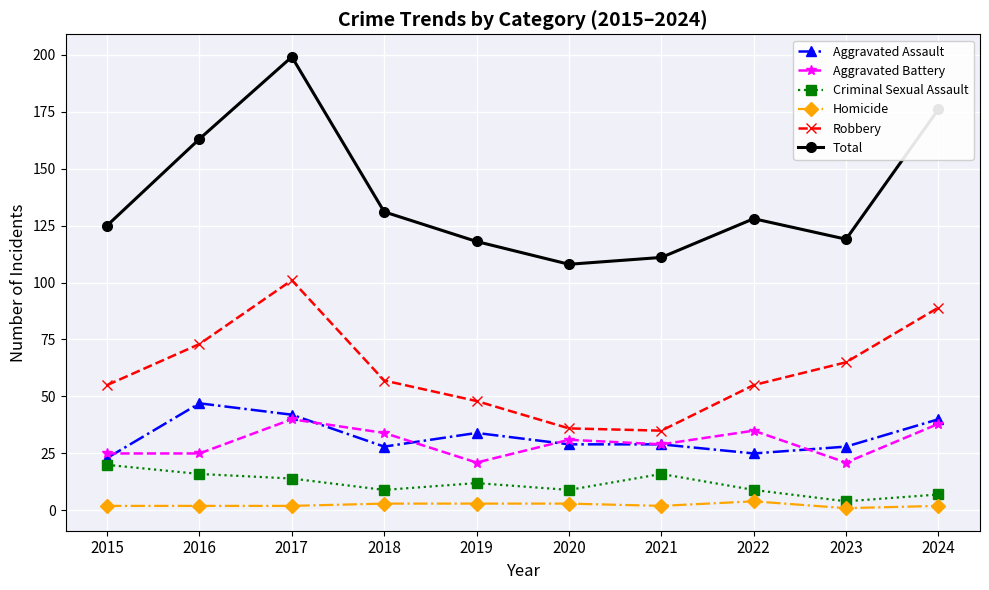

True or false: Criminal Sexual Assault and Aggravated Assault cross at least once.

False